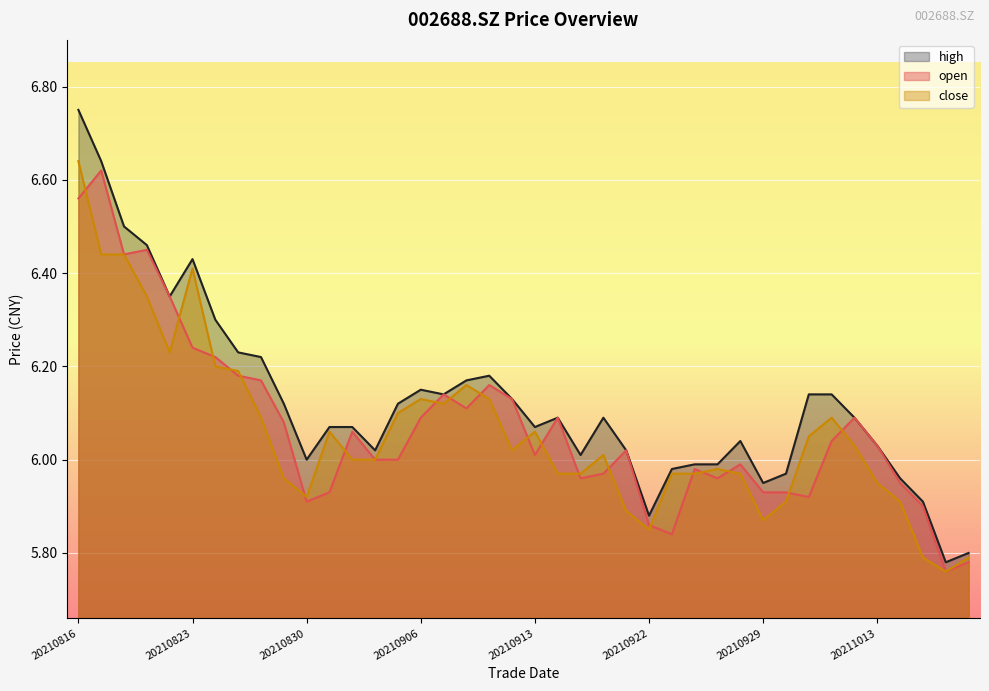

The value of high at 20210819 is 6.5. True or false?

True